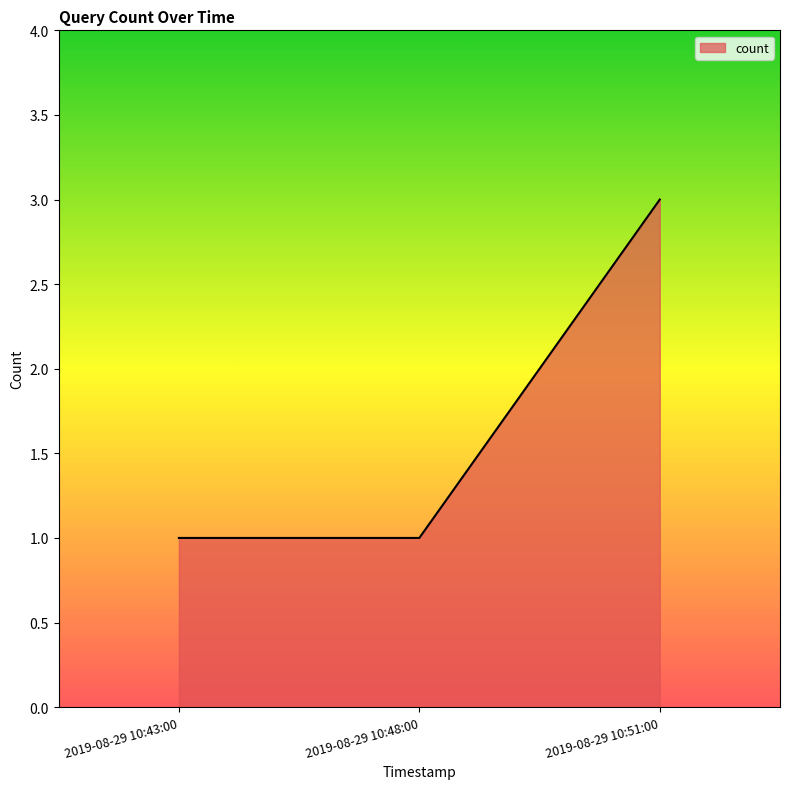

The chart shows a value of 5 at 2019-08-29 10:51:00. True or false?

False